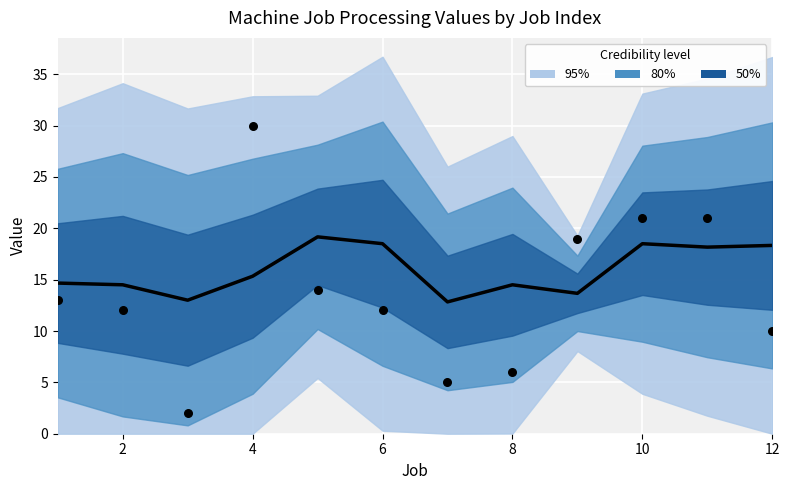

At which category is the sum across all series the highest?

5